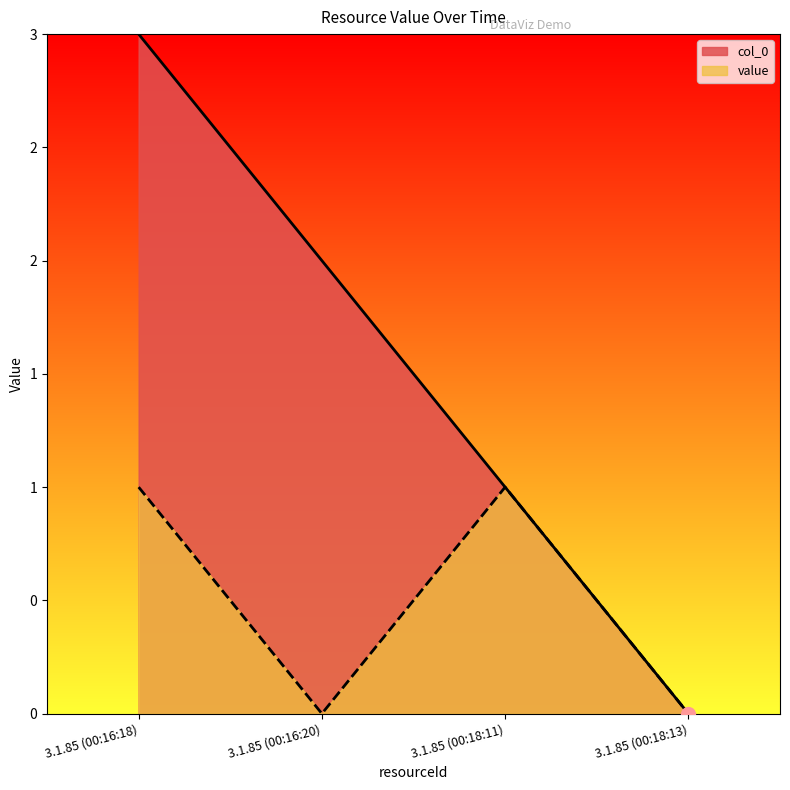

What are all the series names shown in the legend?

col_0, value